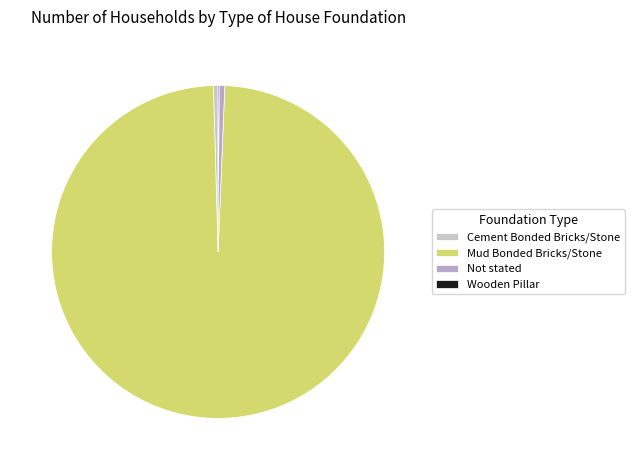

Count the number of slices in the pie.

4